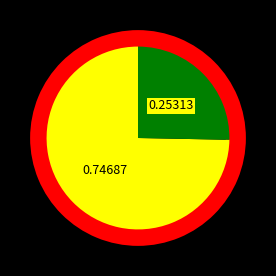

Does any single category account for the majority?

Yes